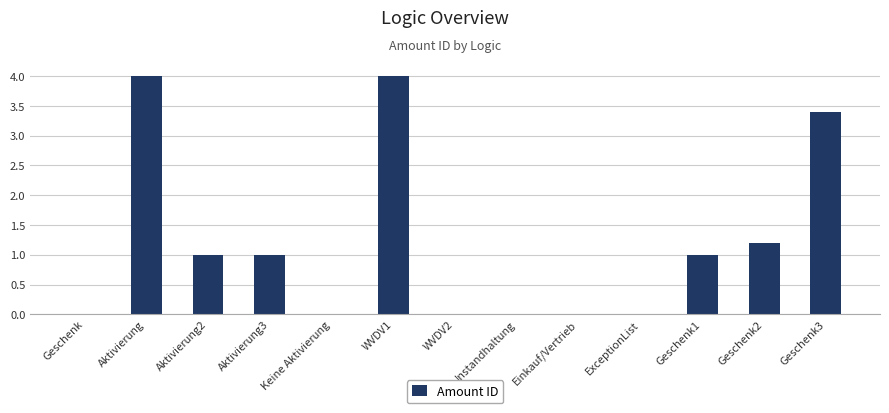

The chart shows a value of 4.0 at WVDV1. True or false?

True